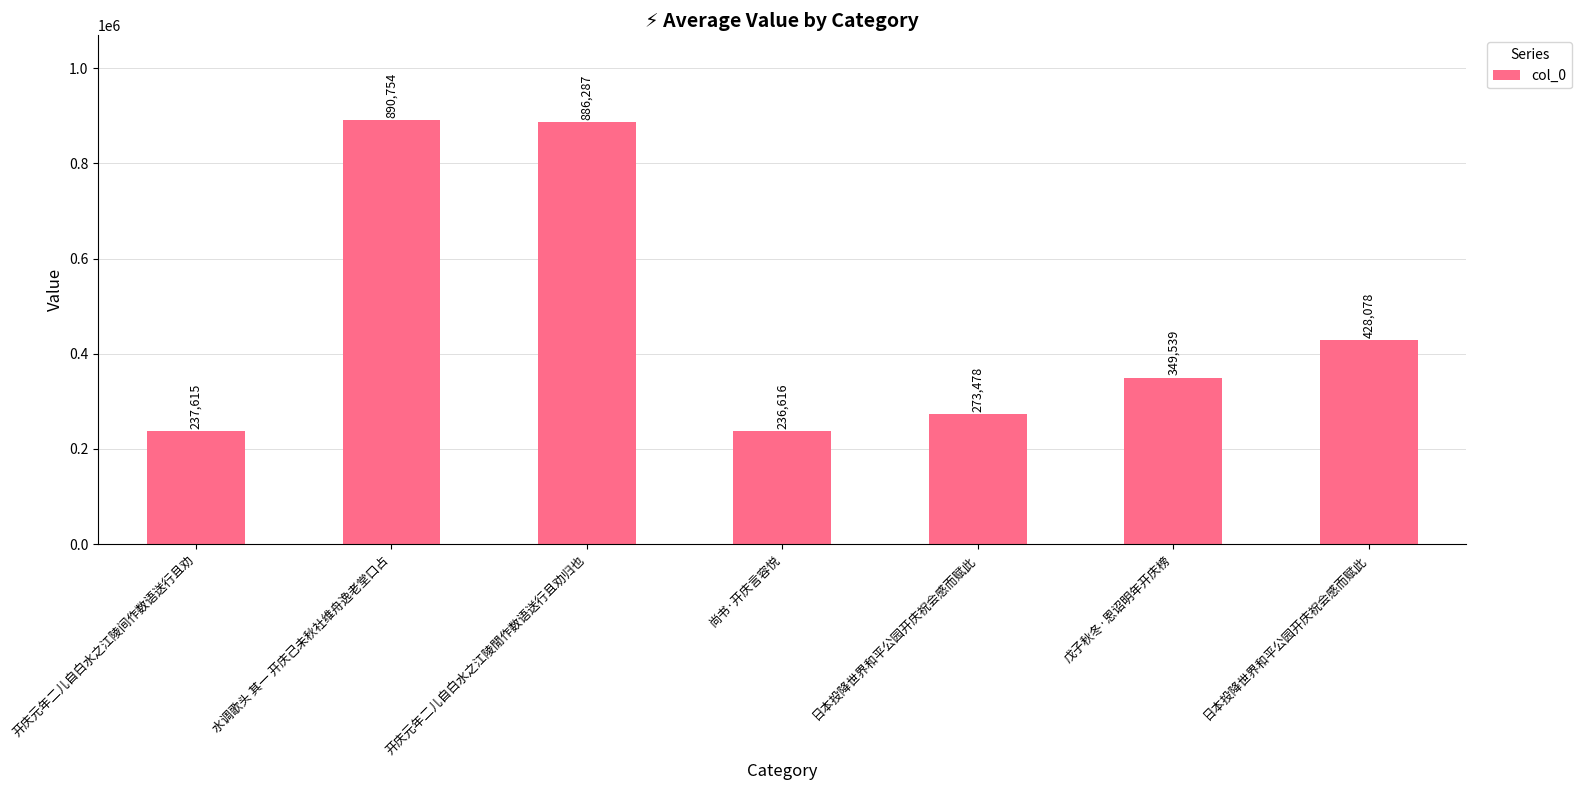

What is the average value?

471767